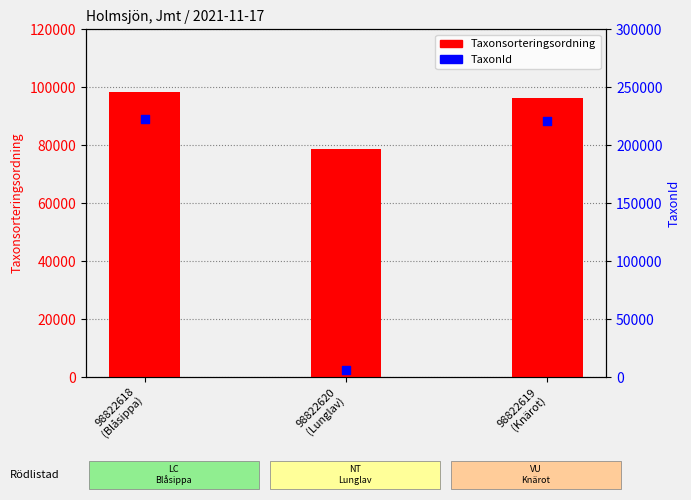

Which series contains the highest Y value?

TaxonId